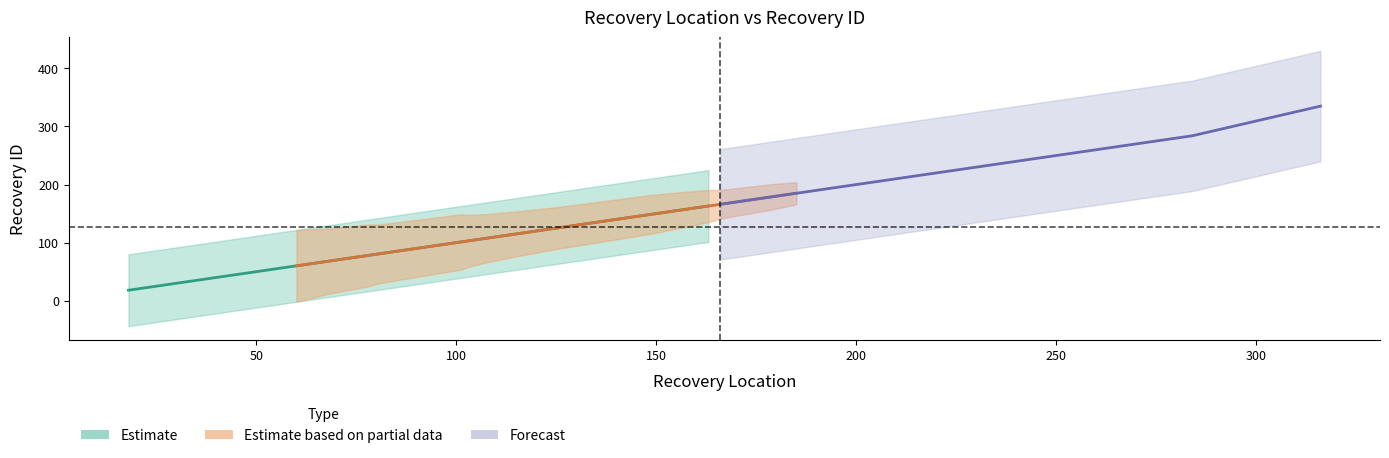

True or false: recovery_id has a value of 8 at 12.

False